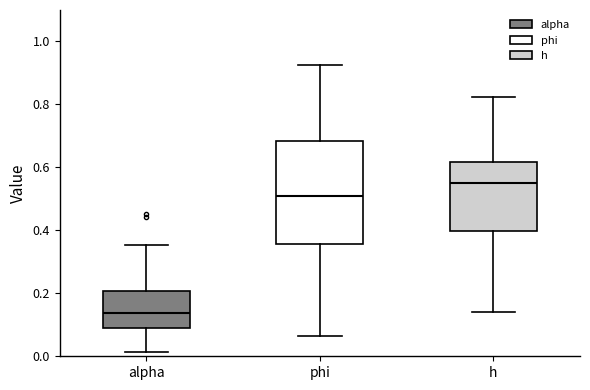

Where does the lower whisker of the box for alpha end on the y-axis? The values are not printed on the chart, so give them approximately, as read against the axis.

0.02